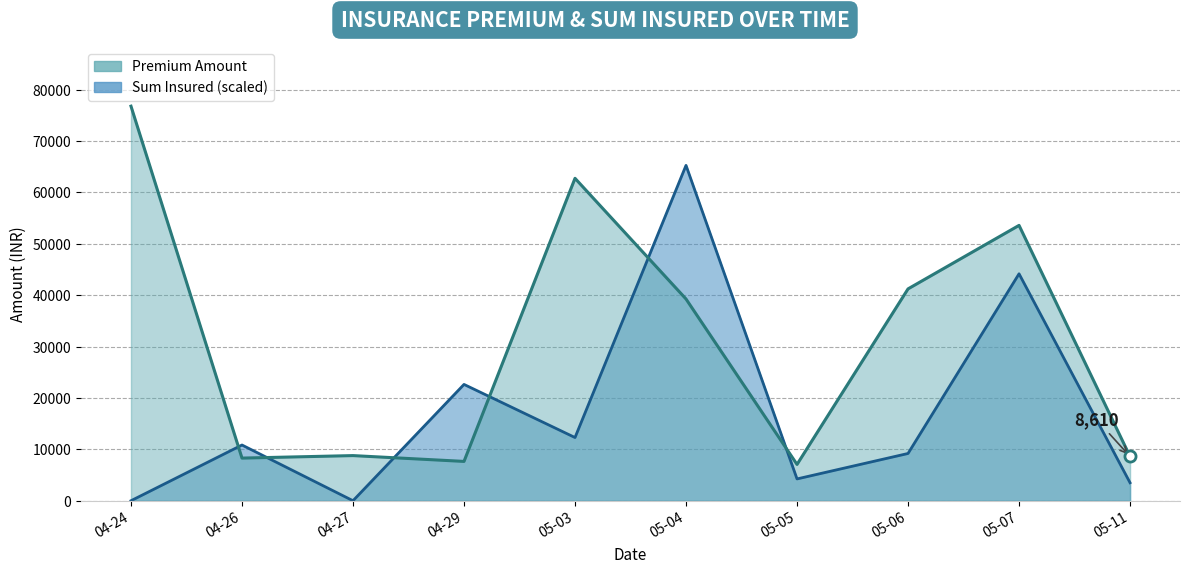

Rank the categories by Sum Insured value from highest to lowest.

05-04, 05-07, 04-29, 05-03, 04-26, 05-06, 05-05, 05-11, 04-24, 04-27